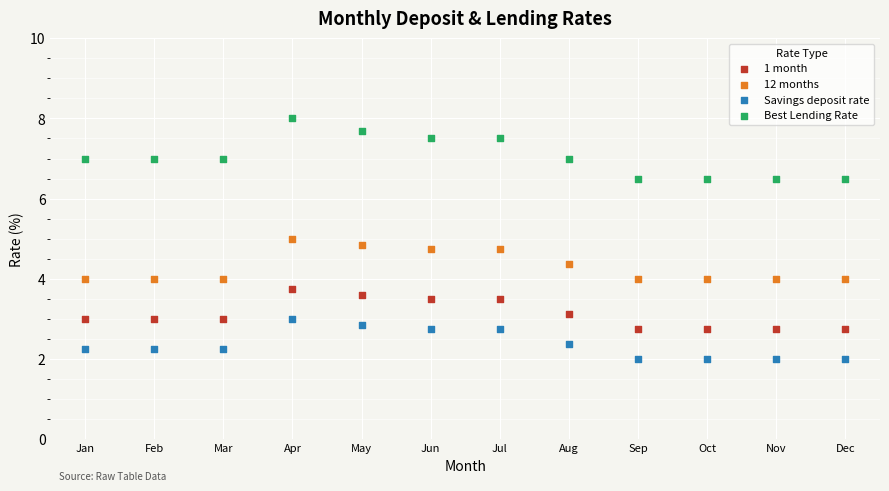

Which series has the largest Y range (max minus min)?

Best Lending Rate